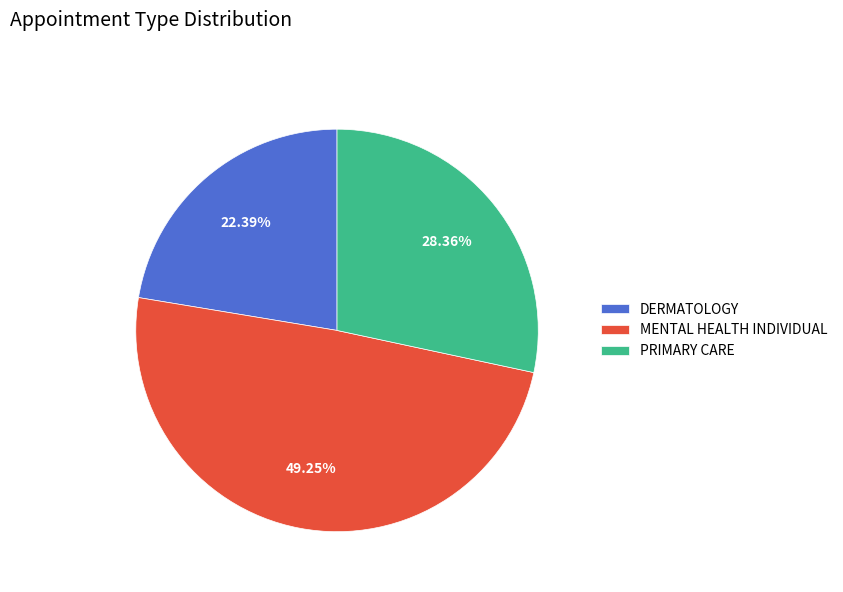

Is the sum of MENTAL HEALTH INDIVIDUAL and PRIMARY CARE greater than half?

Yes